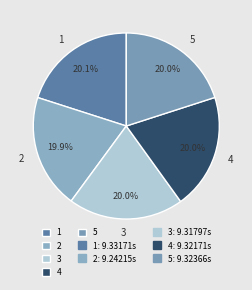

How many segments does this pie chart have?

5